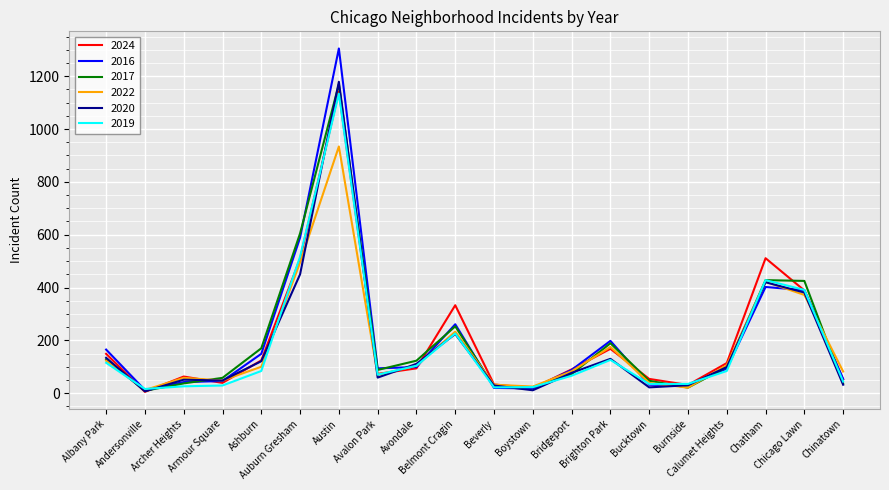

What are all the series names shown in the legend?

2024, 2016, 2017, 2022, 2020, 2019